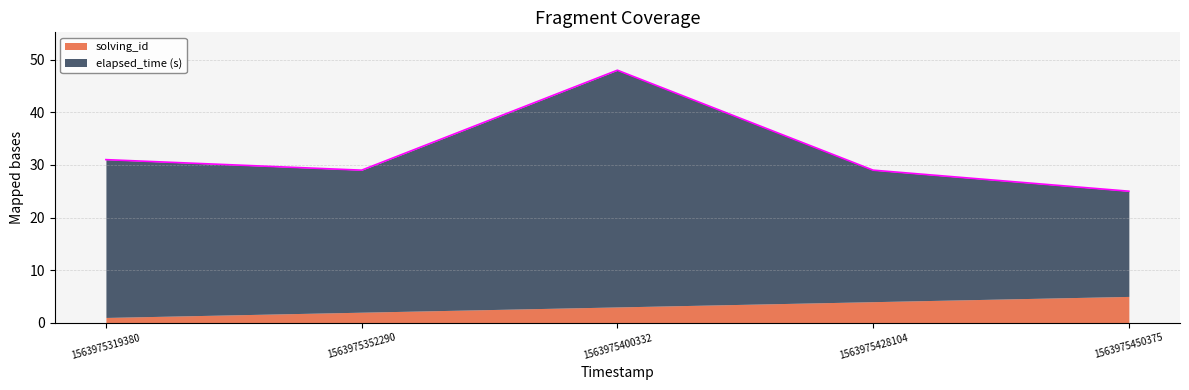

What is the ratio of the value at 1563975352290 to the value at 1563975319380?

0.9